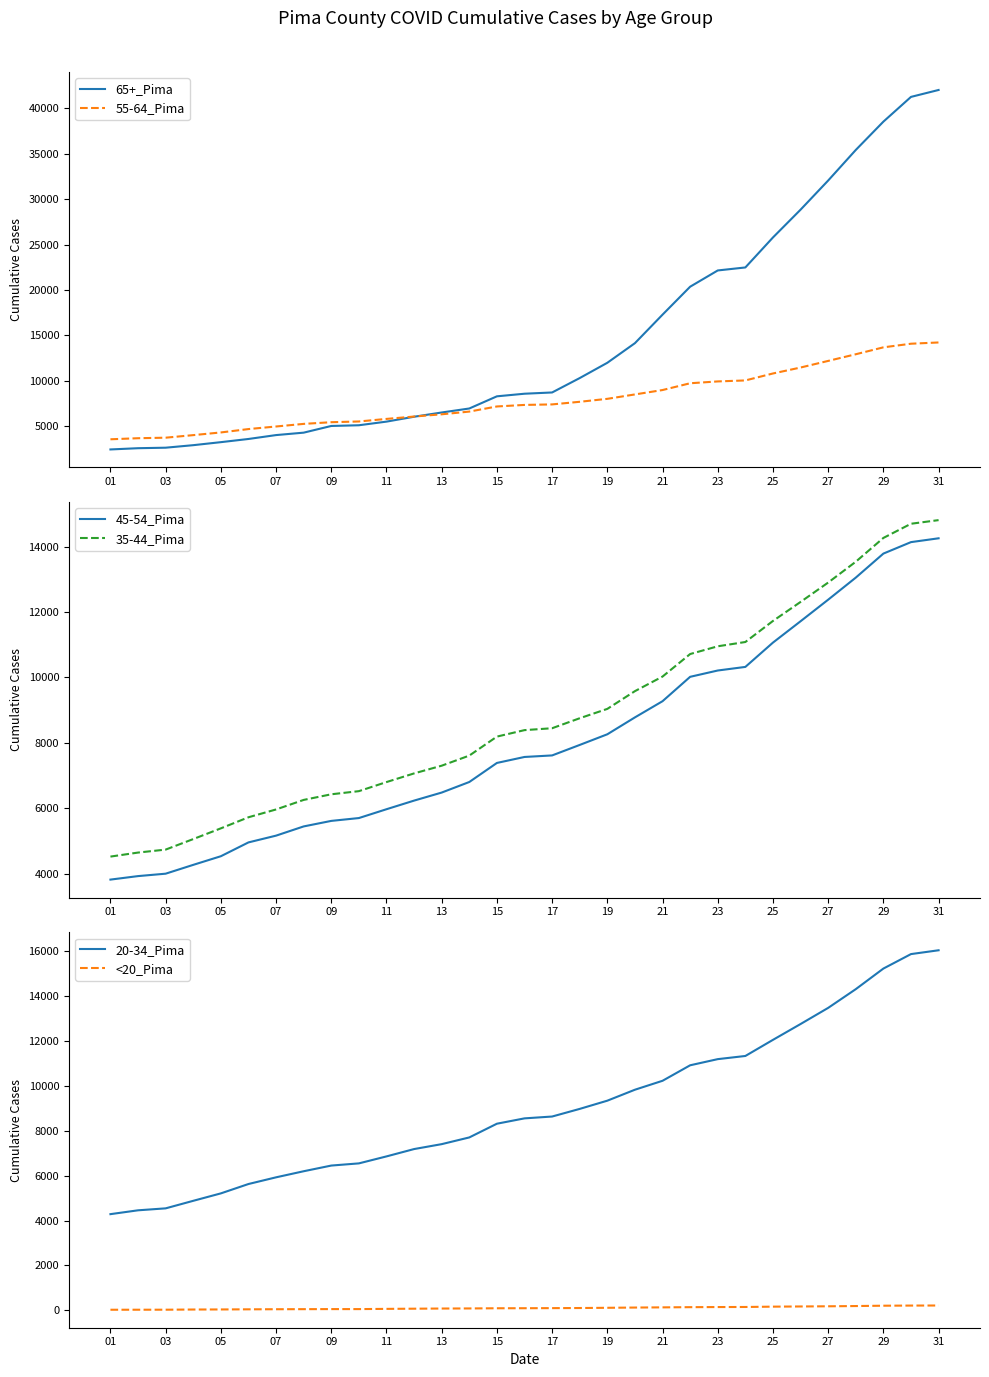

True or false: 45-54_Pima and 35-44_Pima cross at least once.

False